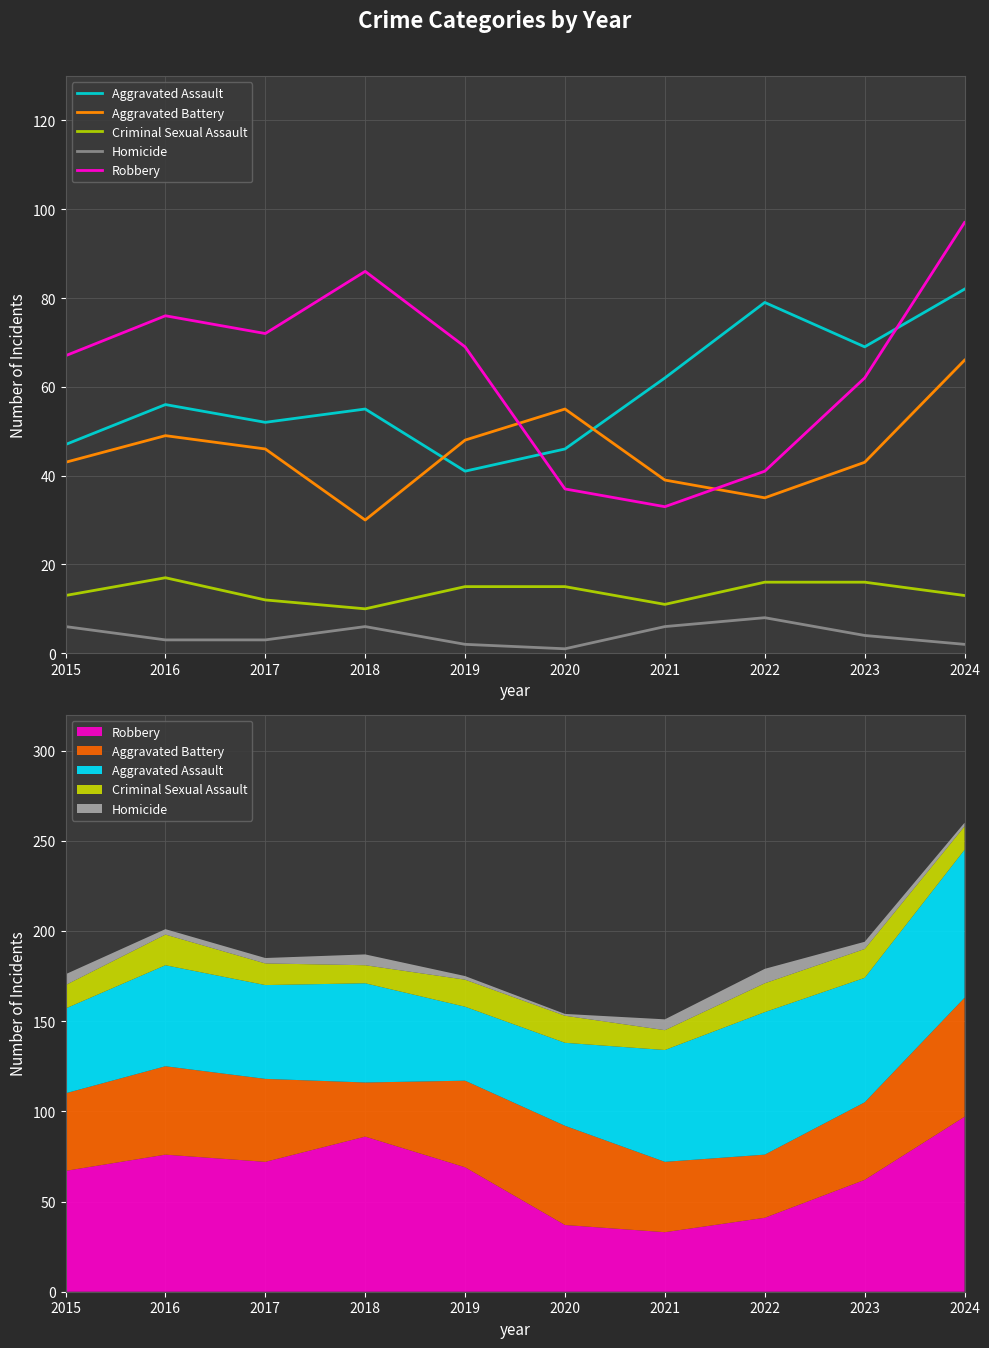

Reading left to right, extract all data points from this chart.

Aggravated Assault: 2015=47	2016=56	2017=52	2018=55	2019=41	2020=46	2021=62	2022=79	2023=69	2024=82
Aggravated Battery: 2015=43	2016=49	2017=46	2018=30	2019=48	2020=55	2021=39	2022=35	2023=43	2024=66
Criminal Sexual Assault: 2015=13	2016=17	2017=12	2018=10	2019=15	2020=15	2021=11	2022=16	2023=16	2024=13
Homicide: 2015=6	2016=3	2017=3	2018=6	2019=2	2020=1	2021=6	2022=8	2023=4	2024=2
Robbery: 2015=67	2016=76	2017=72	2018=86	2019=69	2020=37	2021=33	2022=41	2023=62	2024=97